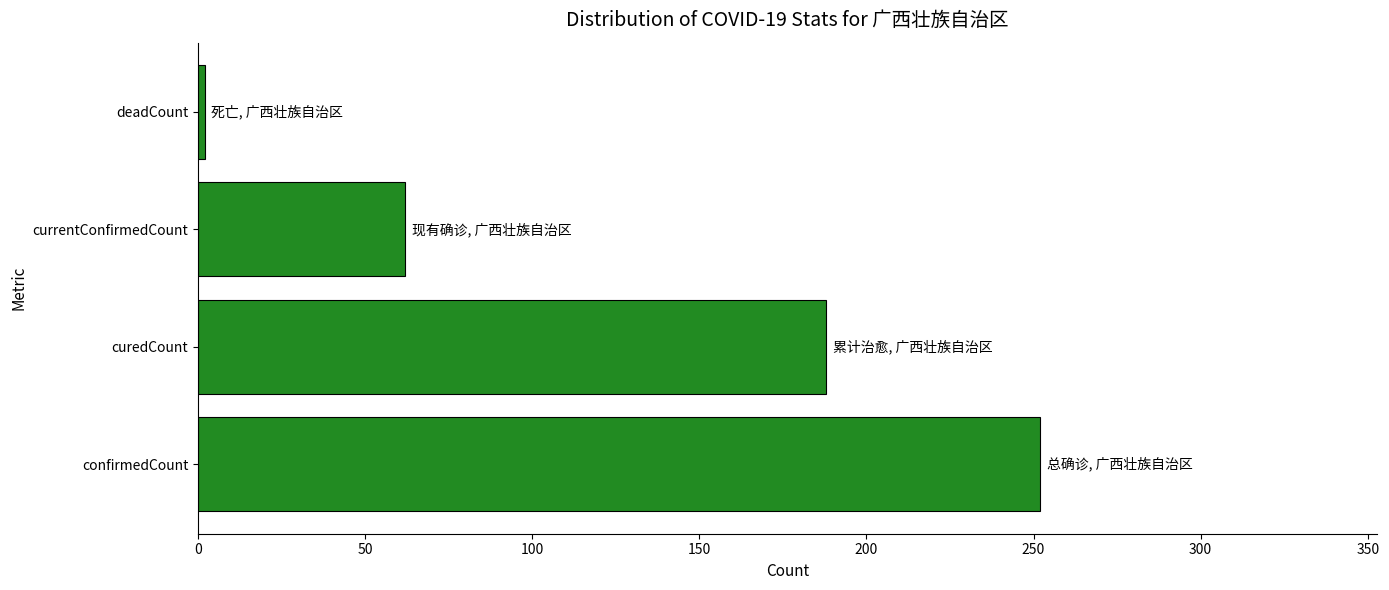

What is the difference between the second highest and minimum values?

186